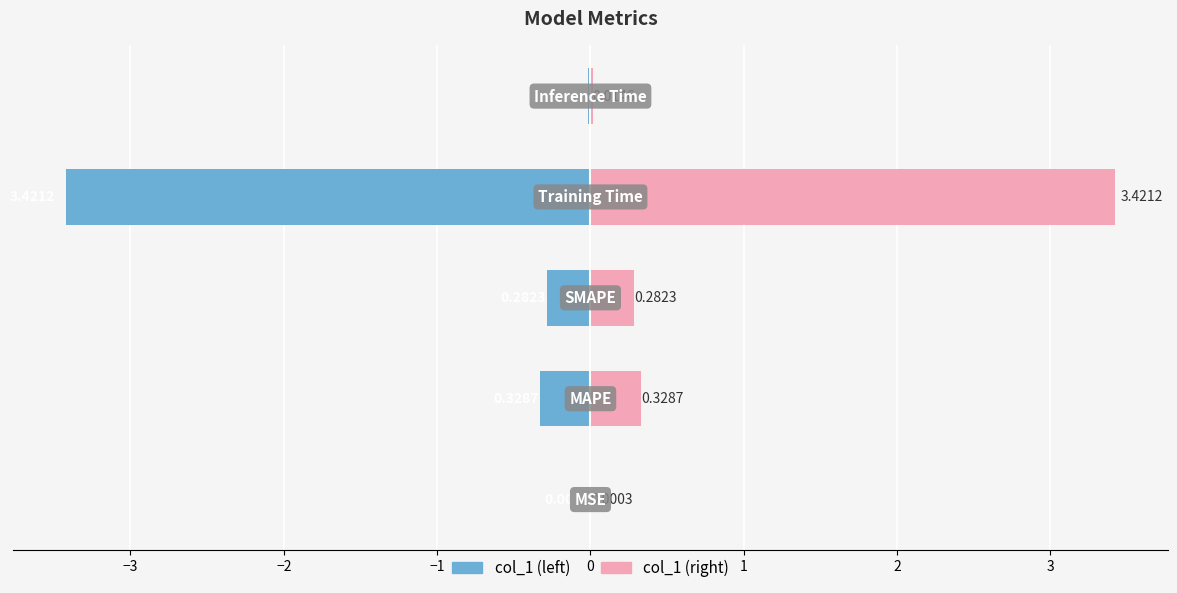

What is the value of the col_1 (left) bar at the 4th from the left?

-3.4